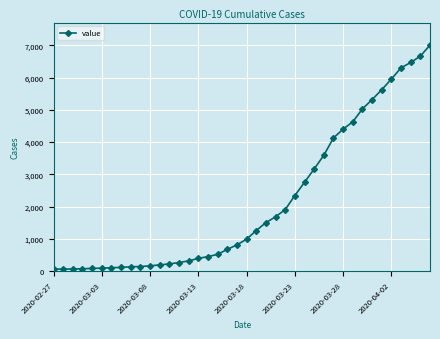

What is the maximum value shown in the chart?

7003